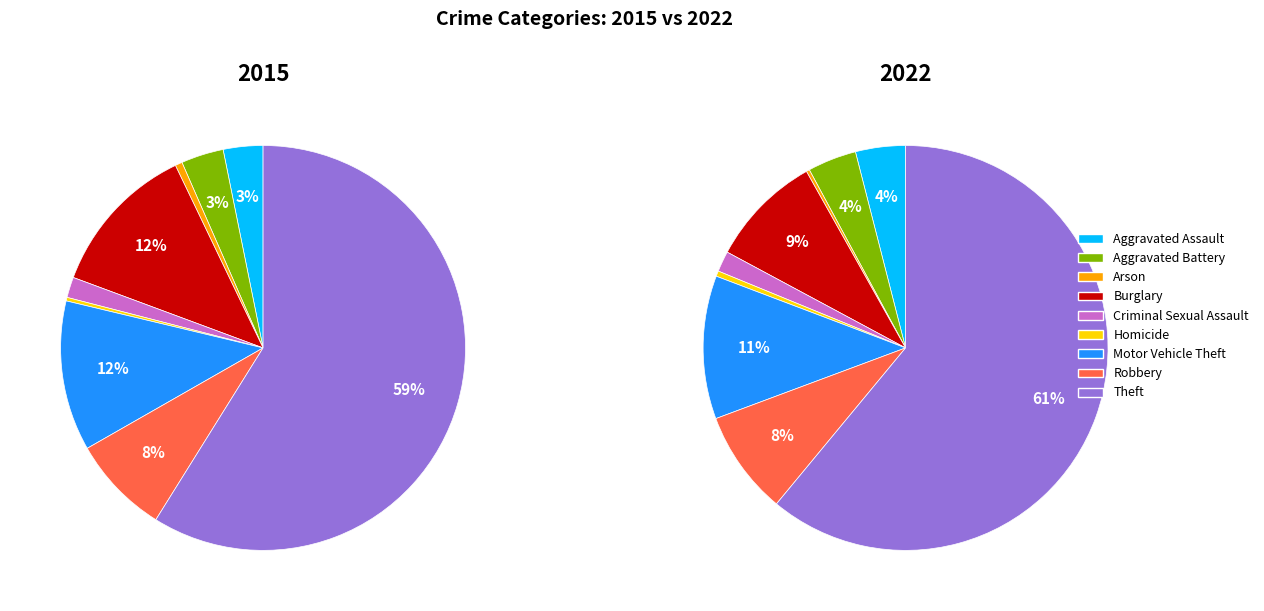

To the nearest percent, what is the difference between the largest and smallest slice percentages?

61%